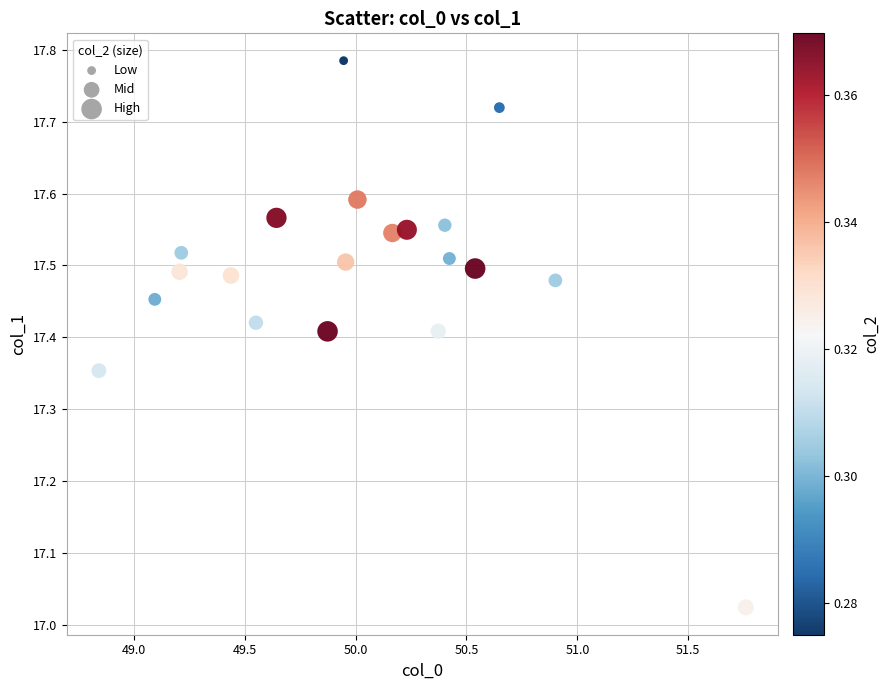

What is the range of X values (max minus min)?

2.9